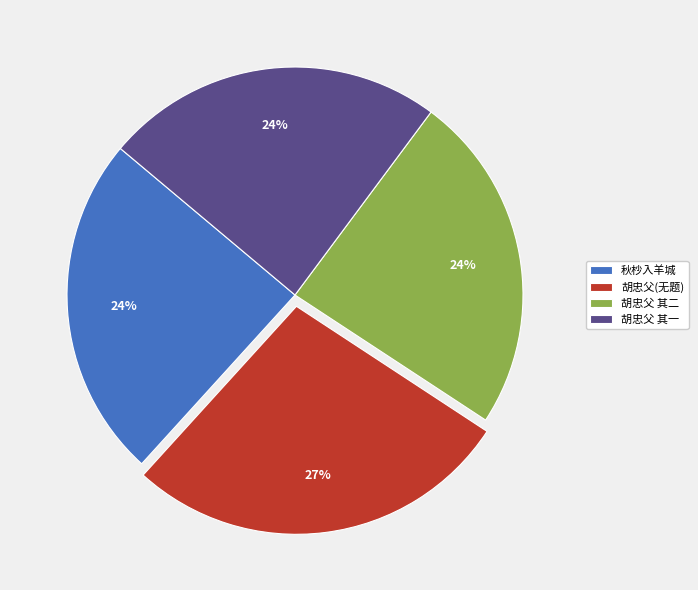

Do 胡忠父 其一 and 胡忠父(无题) together represent more than half of the pie?

Yes